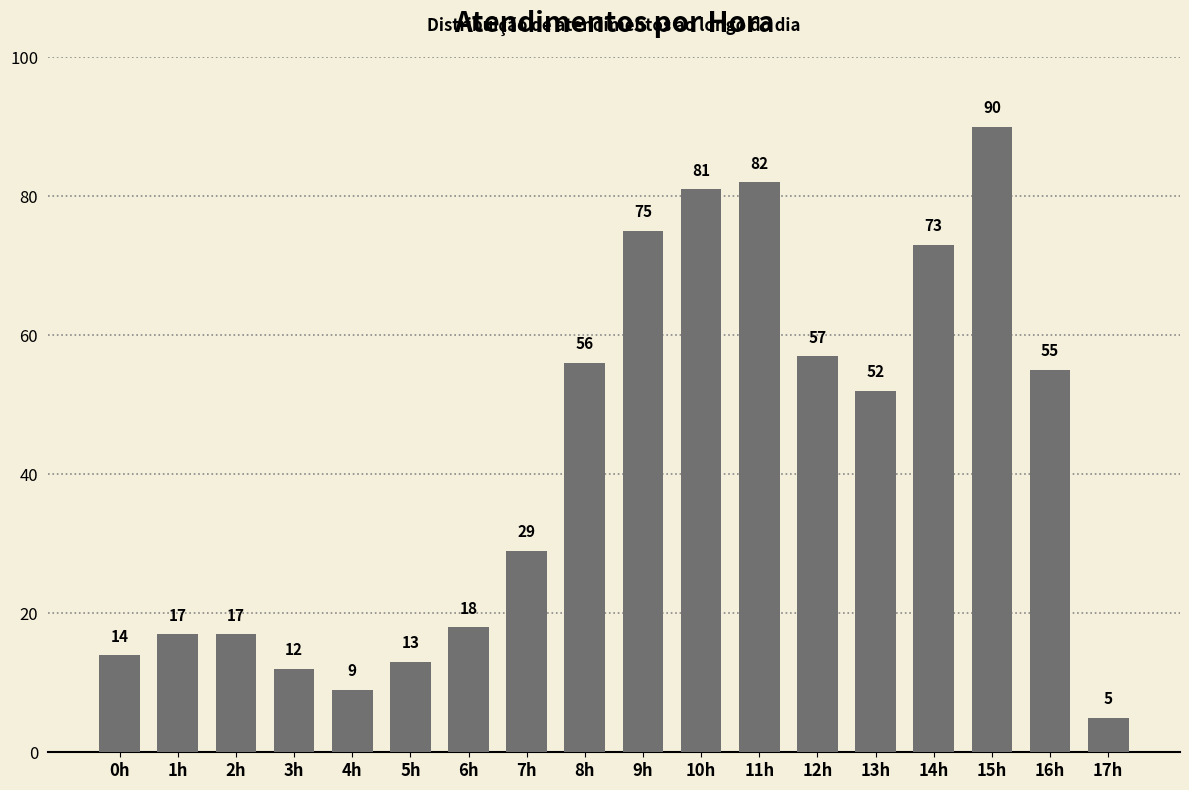

What position from the left is 10h?

11